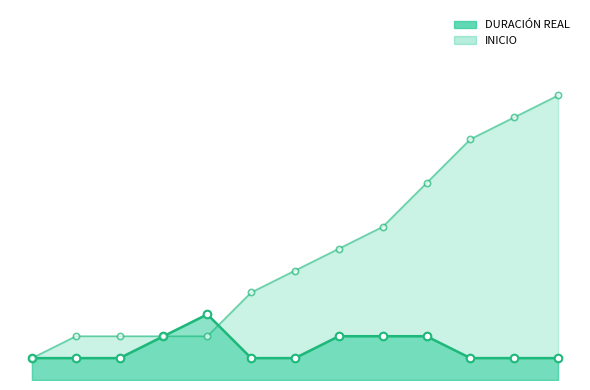

At how many categories does at least one series exceed 9?

3